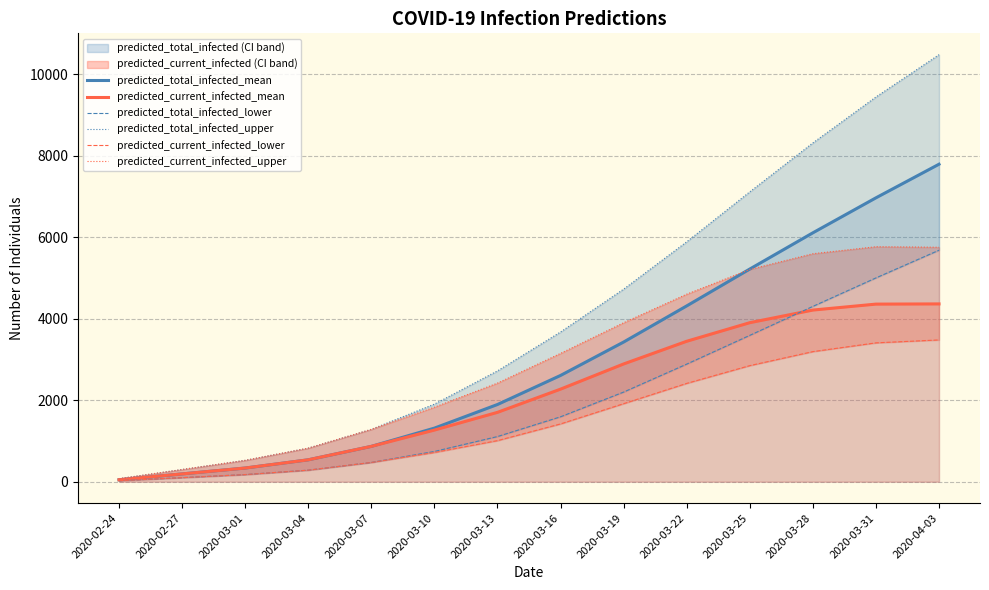

True or false: predicted_total_infected_mean has a value of 868 at 2020-03-07.

True